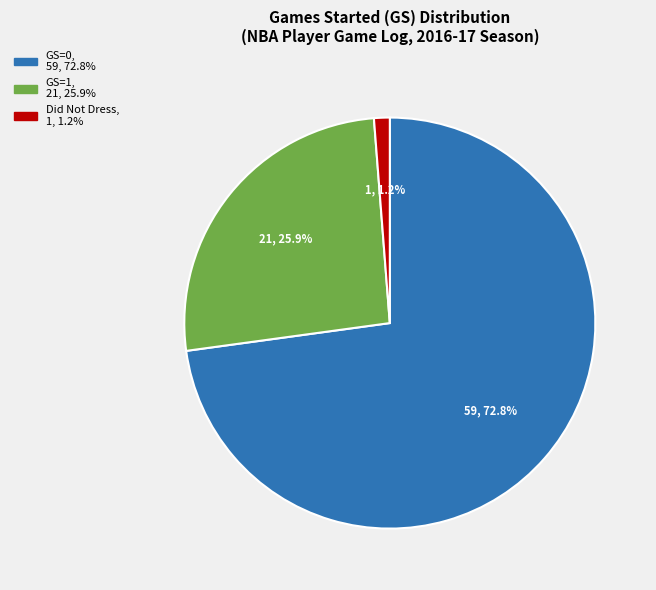

To the nearest percent, what portion does GS=1 represent?

26%